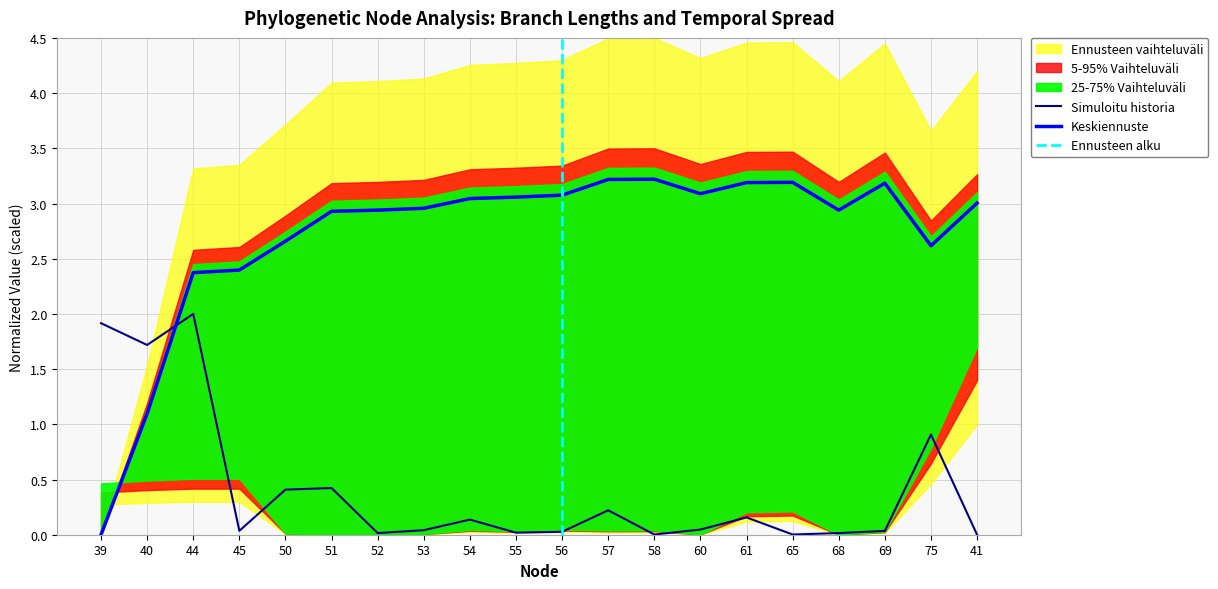

Where is the first local minimum for endYear?

60